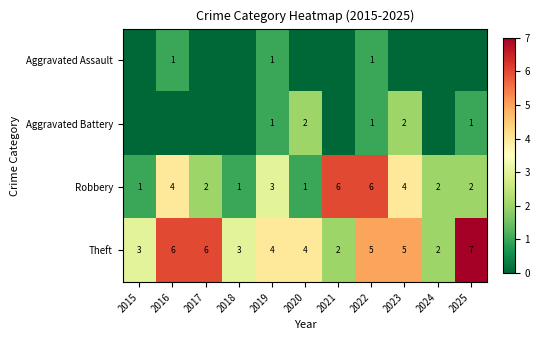

The Aggravated Battery series shows 2 at 2020. True or false?

True